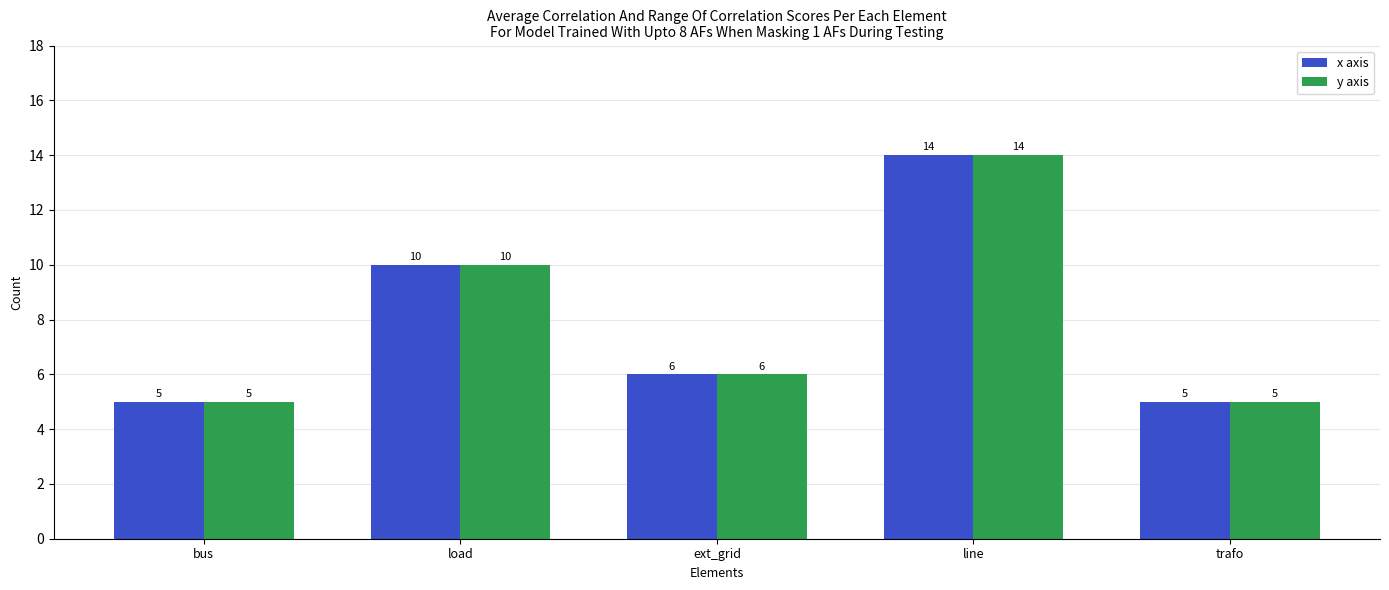

At which label does y axis first exceed 6?

load